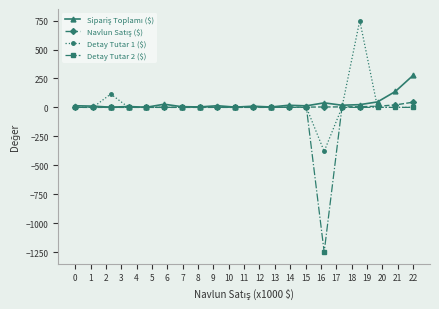

How many categories are shown in the chart?

20